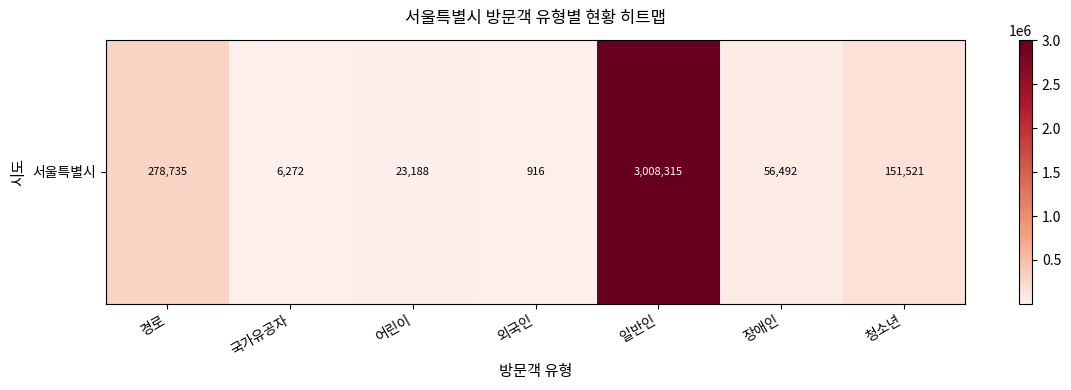

Which label corresponds to the largest value in the chart?

일반인